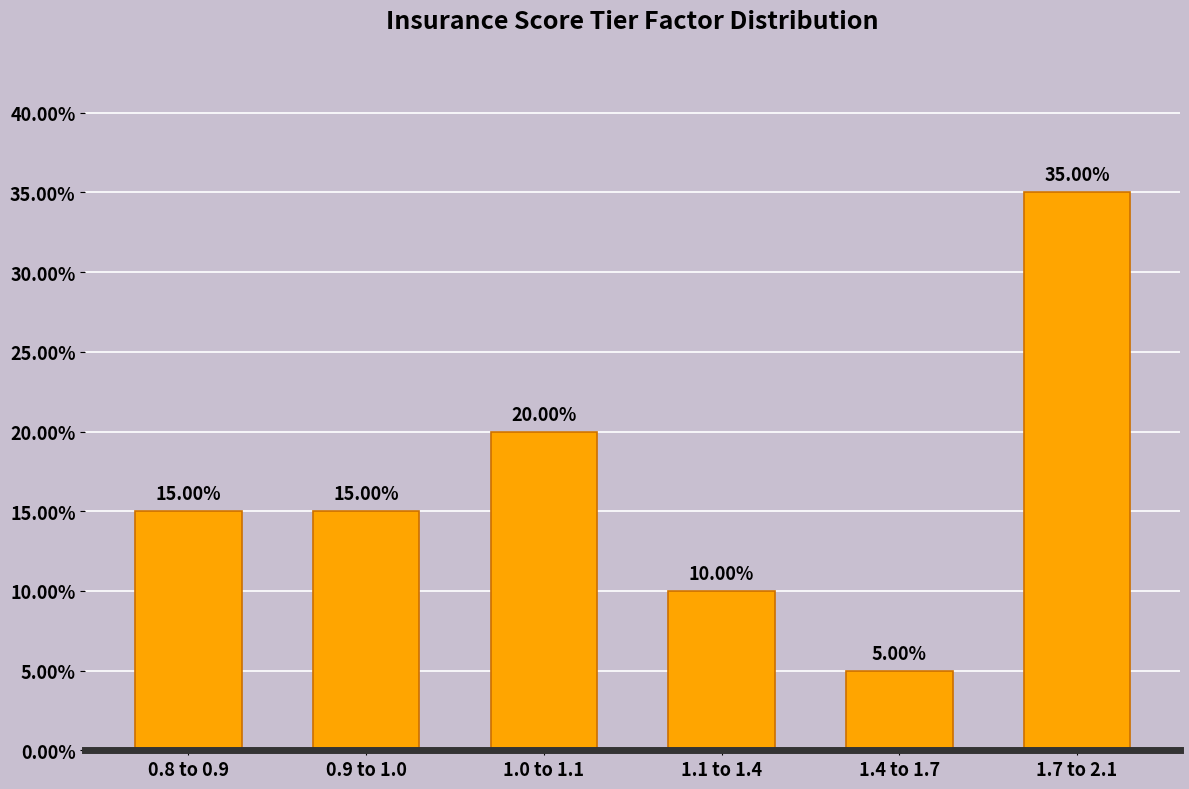

What is the change in value from 1.1 to 1.4 to 1.7 to 2.1?

+25